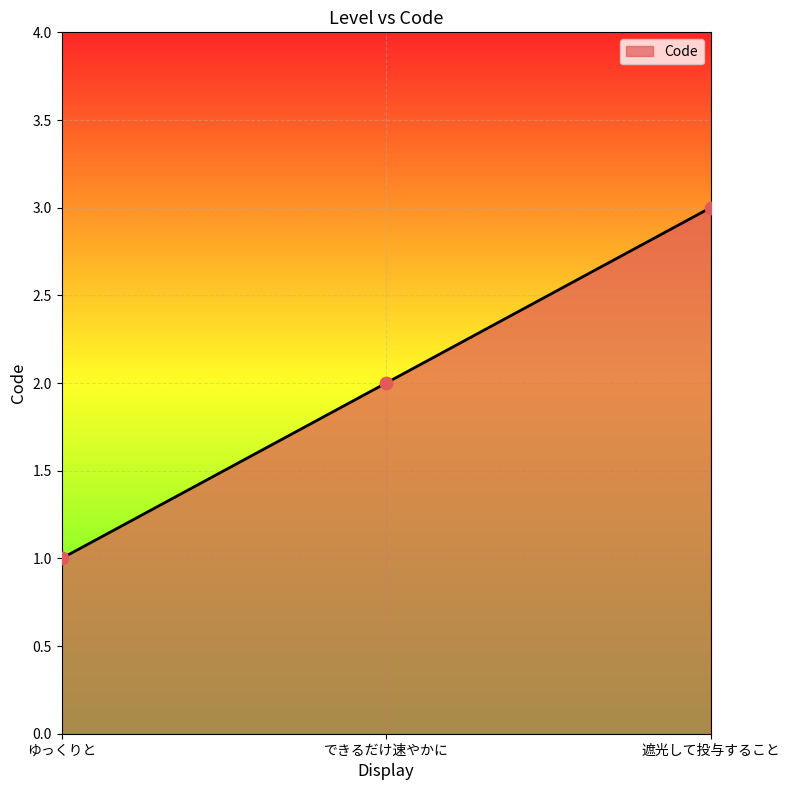

What is the change in value from ゆっくりと to できるだけ速やかに?

+1